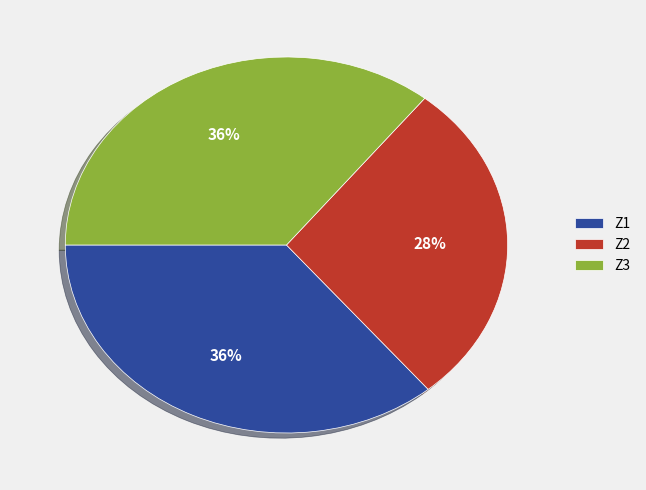

Which has a higher value, Z2 or Z1?

Z1